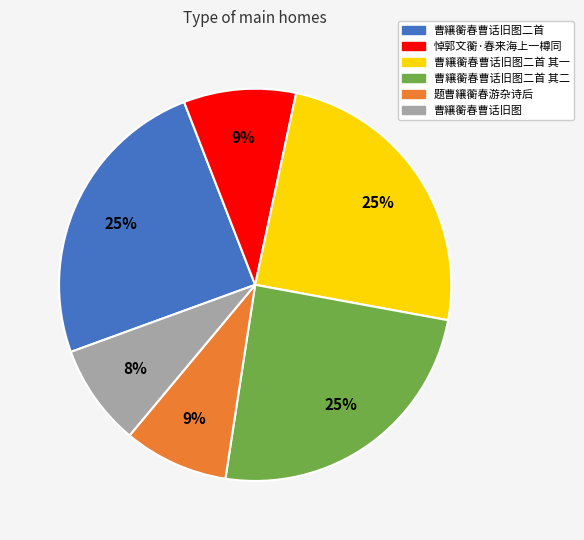

Is there any slice that represents more than half of the pie?

No